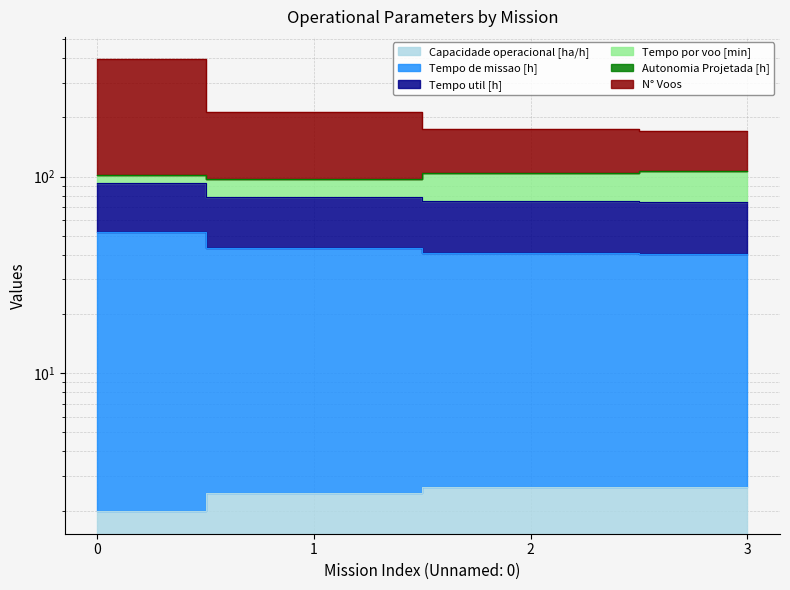

How many data points in Tempo de missao [h] are above 43?

2